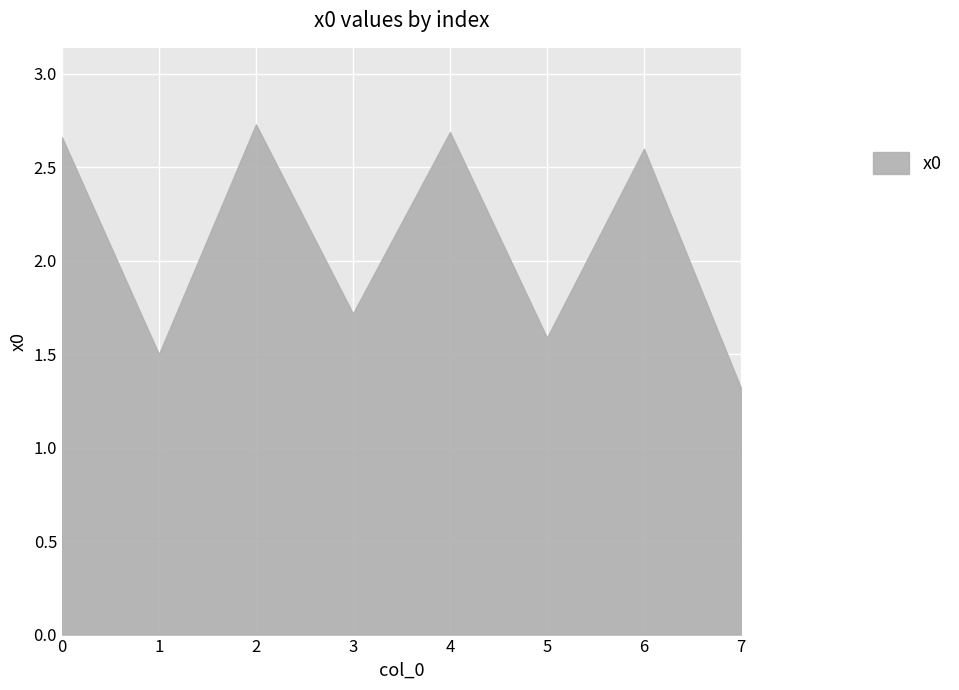

Where is the data nearest to the value 2?

3